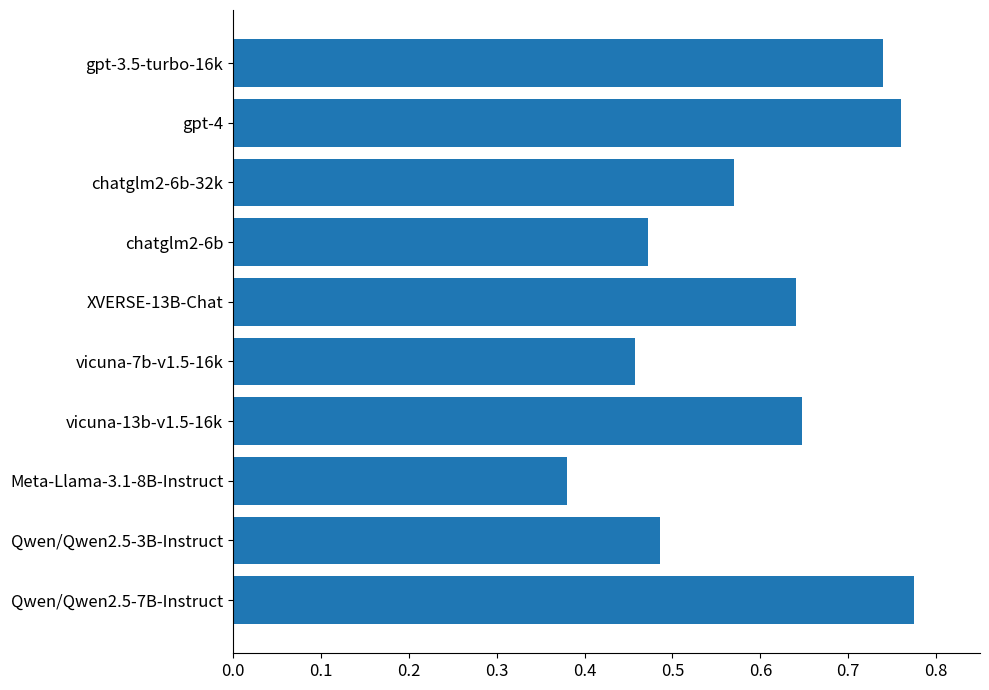

Which category has the lowest value across all series?

Meta-Llama-3.1-8B-Instruct